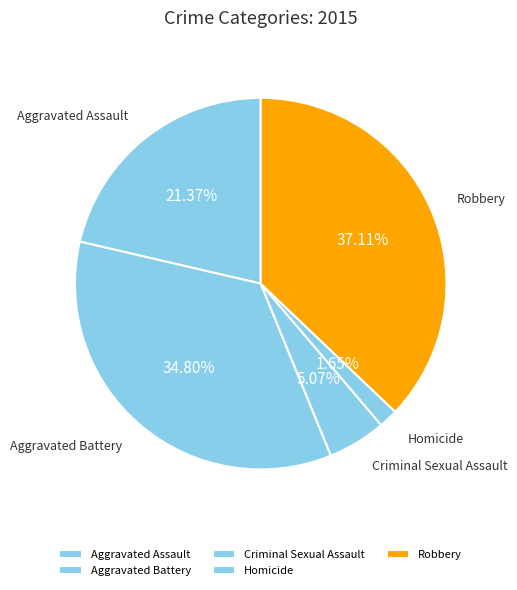

What percentage is the Aggravated Assault slice, to the nearest percent?

21%